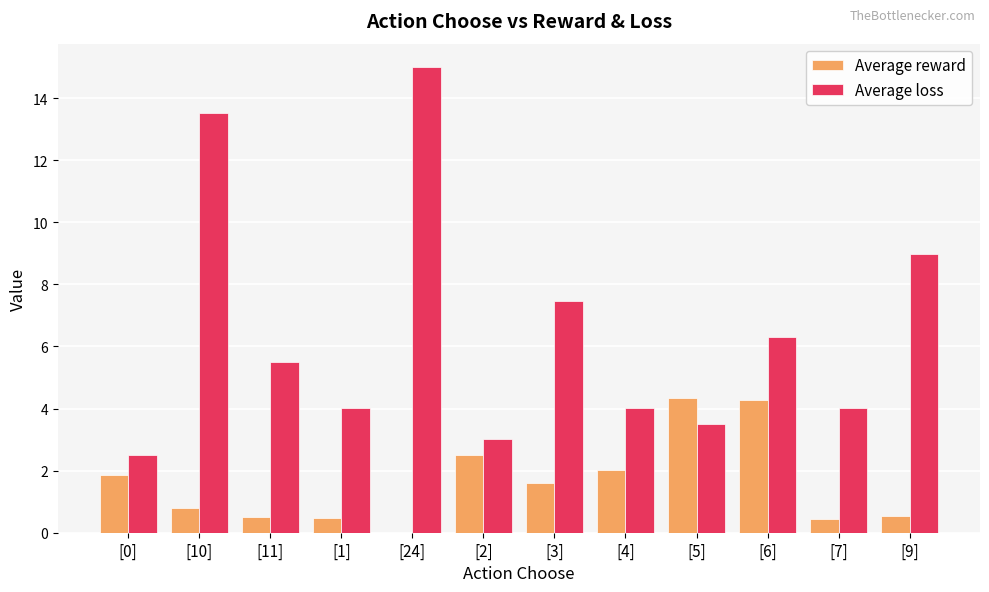

What is the maximum value for Average reward?

4.3